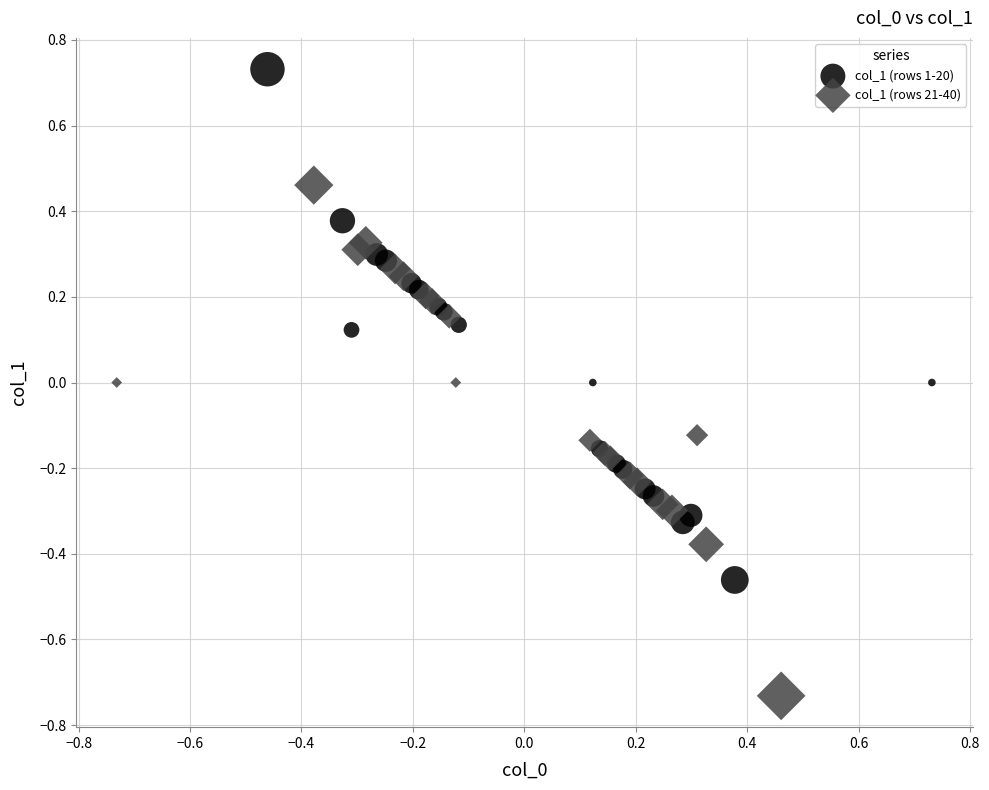

Which series reaches the maximum Y coordinate?

col_1 (rows 1-20)